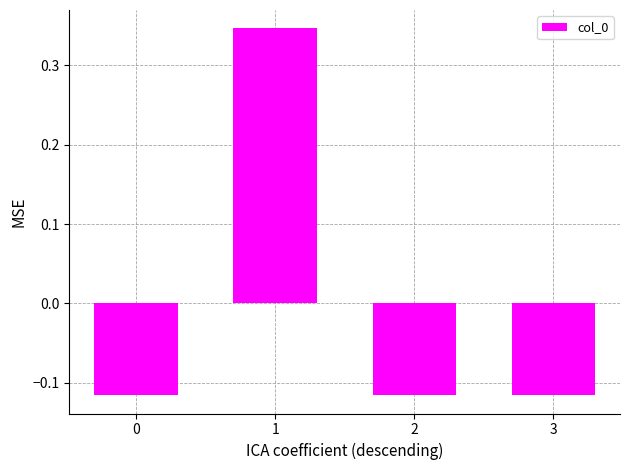

Does the chart contain any negative values?

Yes